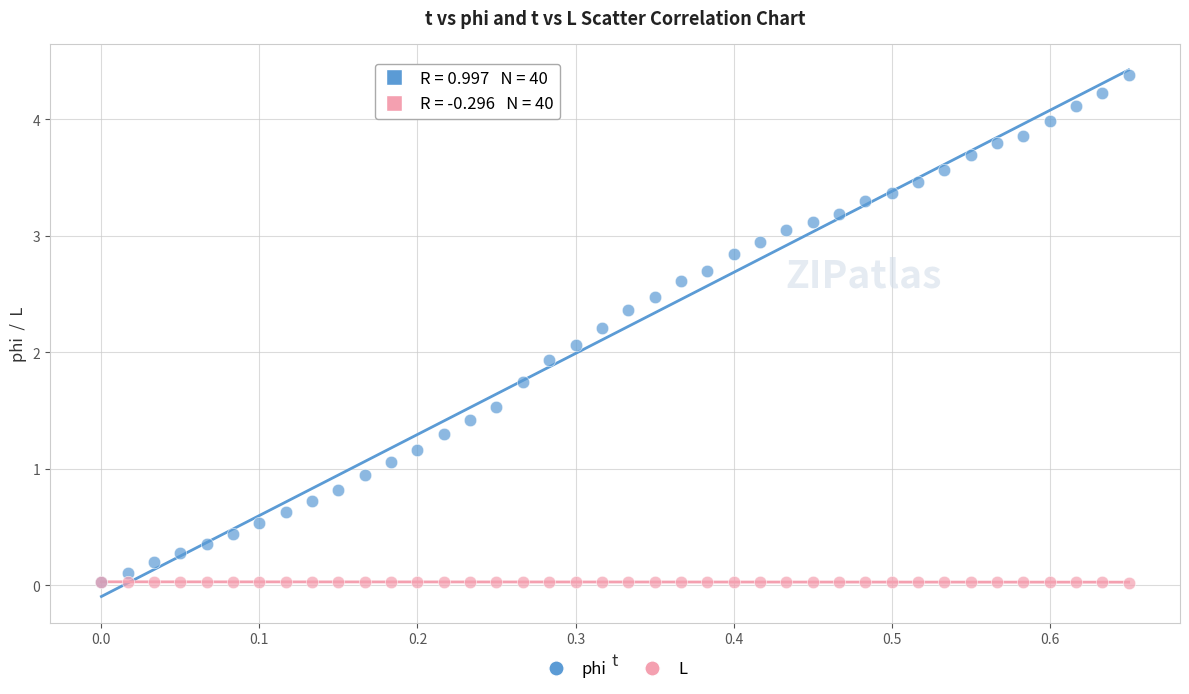

Which series reaches the maximum Y coordinate?

phi